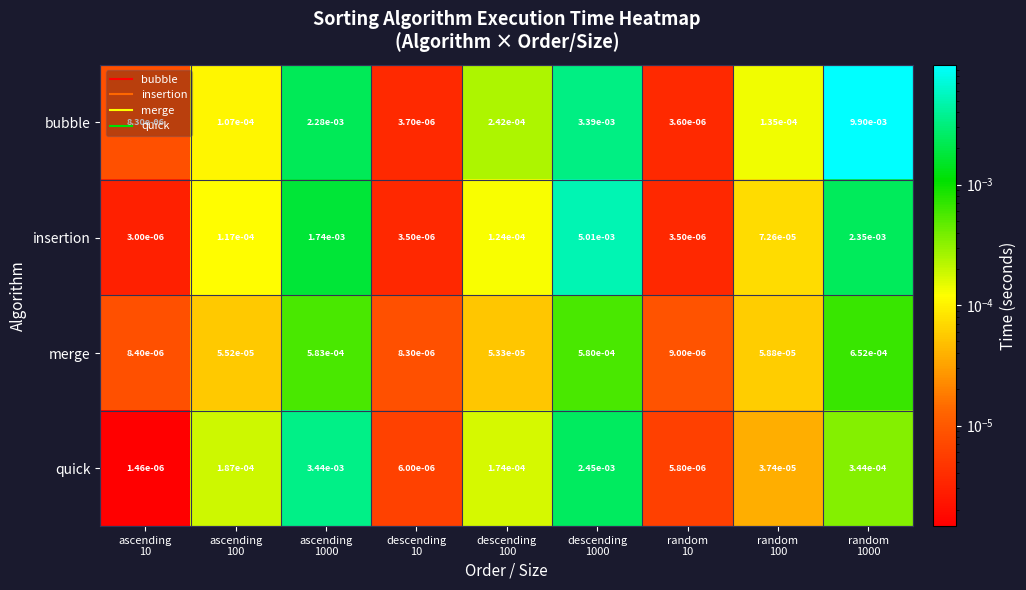

List the series in order of their peak value, highest first.

bubble, insertion, quick, merge